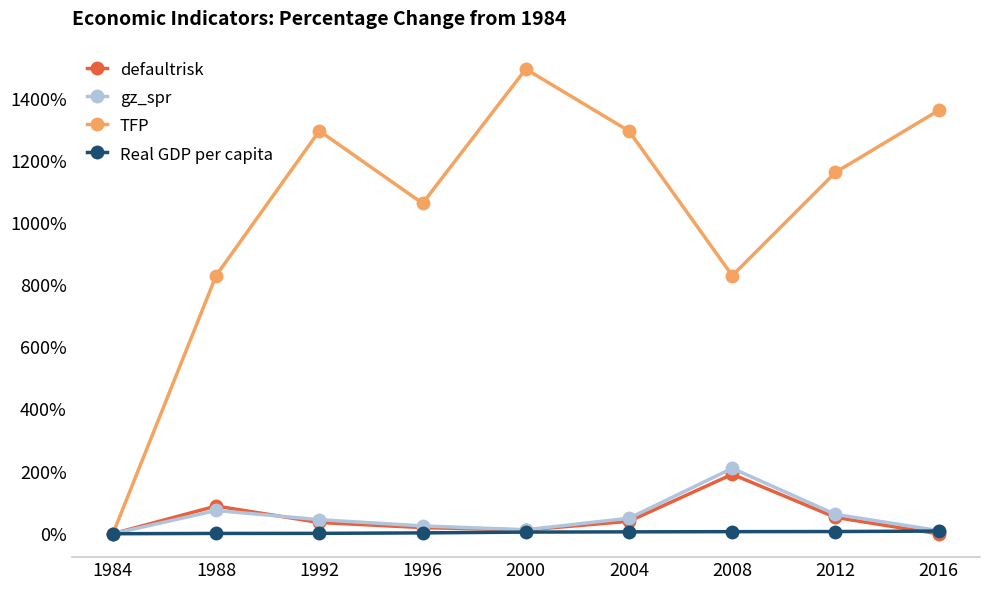

How many data points in gz_spr are less than 45?

4